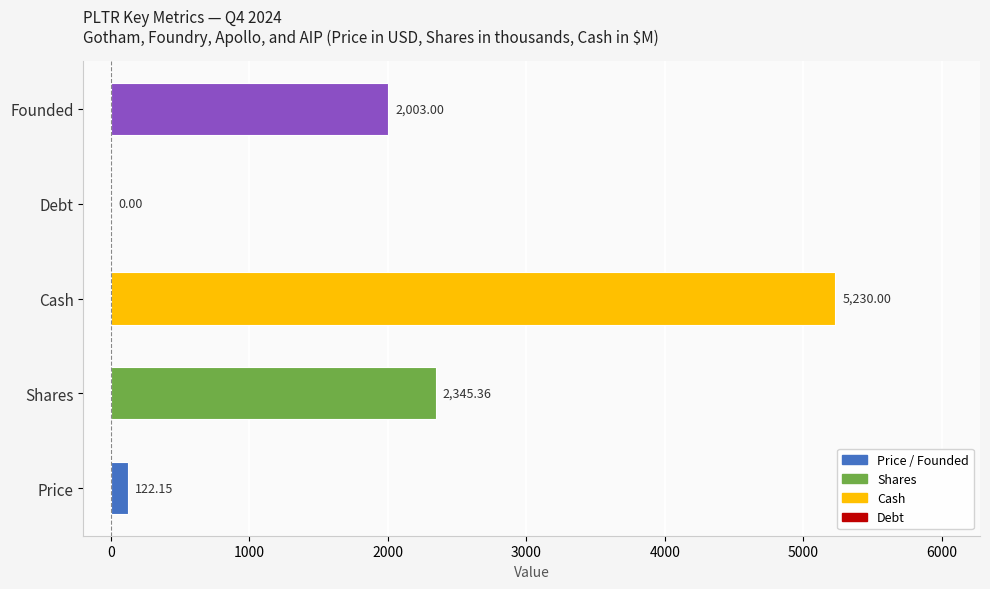

How many data points does each series have?

5